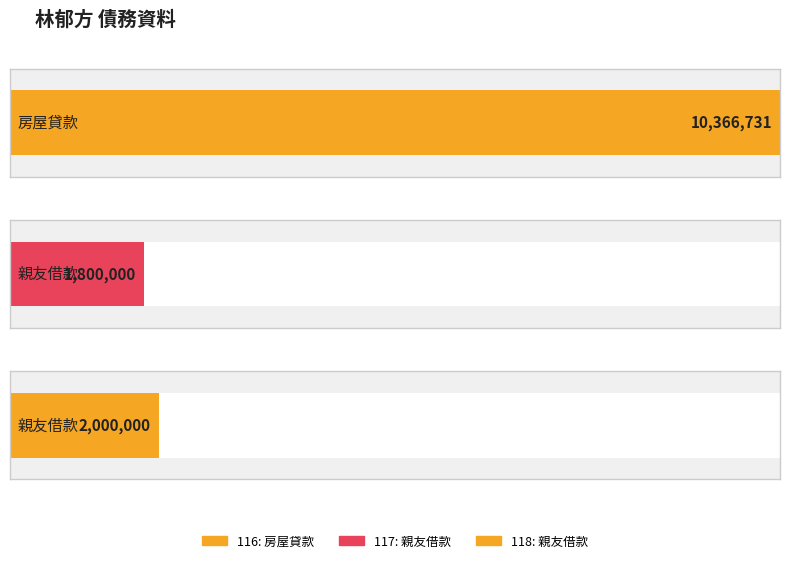

The index series shows 117 at 117. True or false?

True